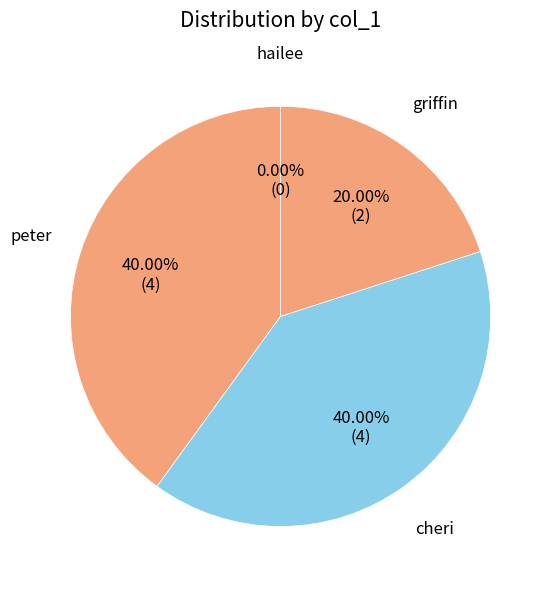

What is the largest slice in the pie chart?

peter